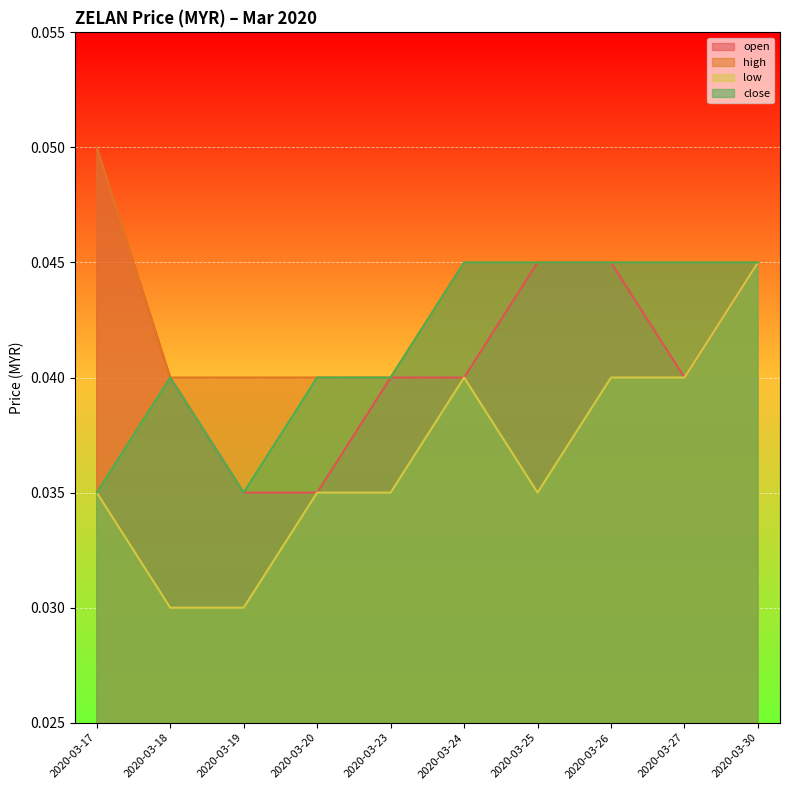

How many series are shown in this chart?

4